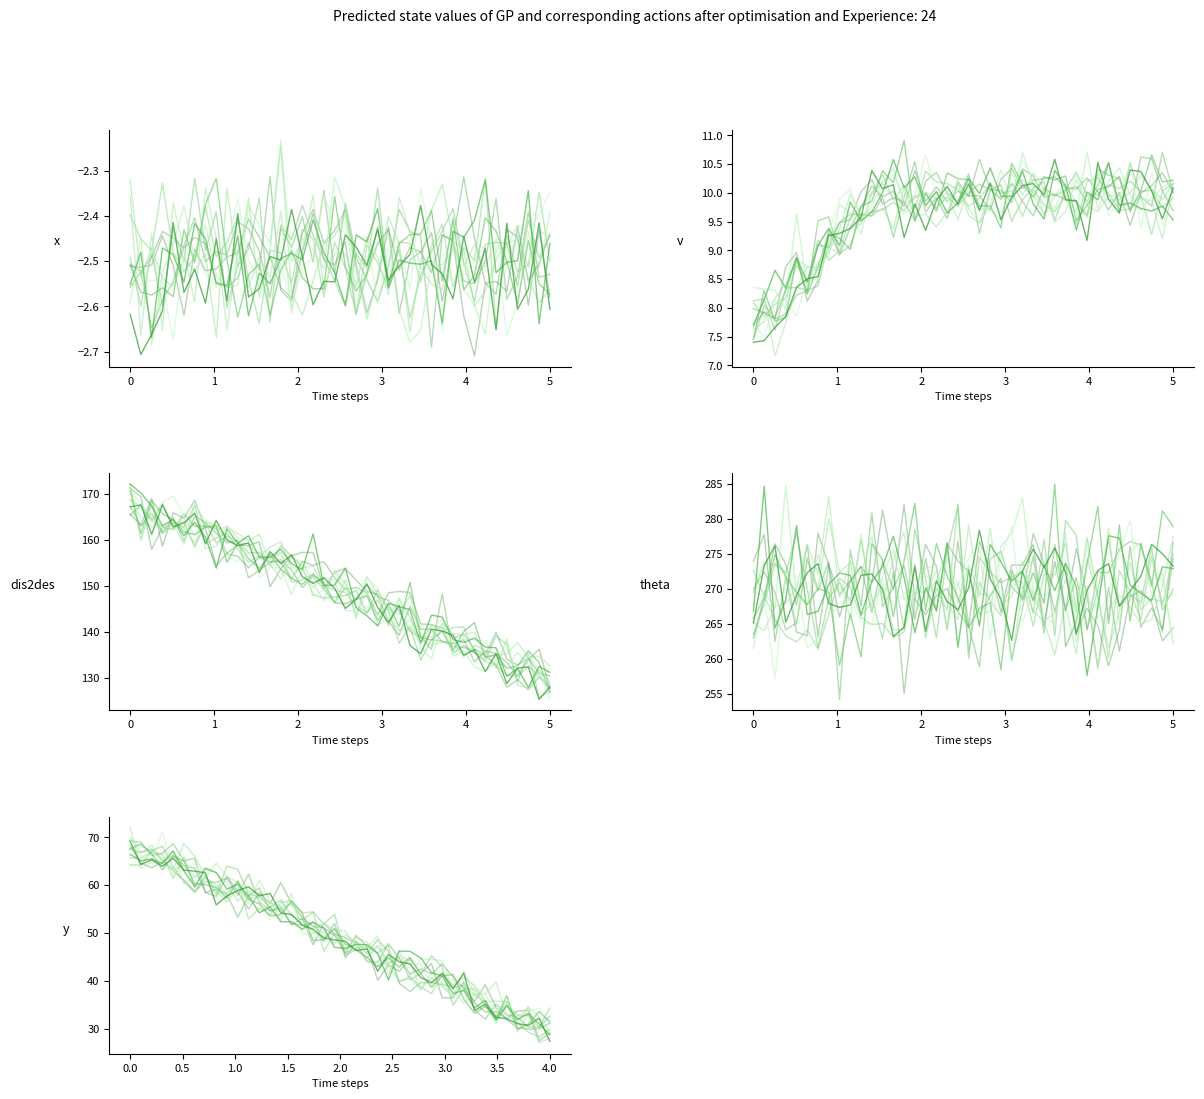

What is the value of the dis2des point at the 8th from the left?

162.5